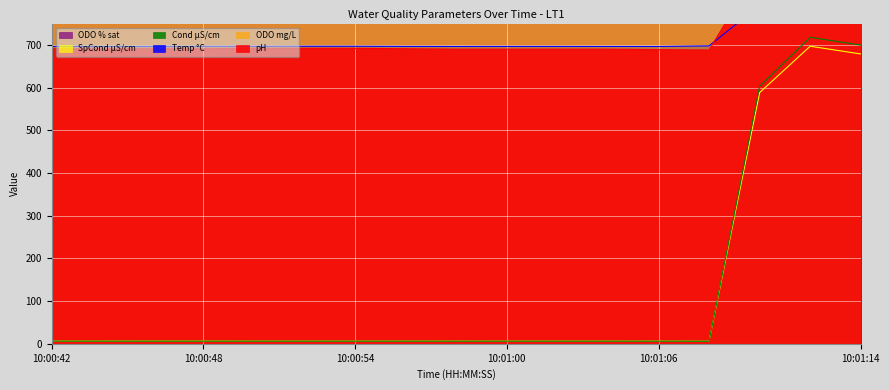

Reading left to right, extract all data points from this chart.

pH: 691.0	691.0	691.0	691.0	692.0	692.0	692.0	691.0	690.0	690.0	690.0	690.0	689.0	688.0	884.0	898.0	899.0
Temp °C: 696.4	696.4	696.4	696.6	696.7	696.8	696.8	696.5	696.4	696.5	696.5	696.4	696.3	697.7	792.8	797.4	798.0
ODO % sat: 1003.0	1003.0	1003.0	1003.0	1003.0	1003.0	1002.0	1002.0	1002.0	1002.0	1002.0	1002.0	1002.0	1003.0	1094.0	1048.0	1046.0
ODO mg/L: 857.0	857.0	857.0	857.0	857.0	857.0	856.0	856.0	856.0	856.0	856.0	856.0	856.0	857.0	934.0	840.0	838.0
SpCond µS/cm: 6.4	6.4	6.4	6.4	6.3	6.3	6.3	6.3	6.3	6.2	6.2	6.2	6.3	6.1	588.3	696.9	678.8
Cond µS/cm: 6.2	6.2	6.1	6.1	6.1	6.1	6.1	6.1	6.0	6.0	6.0	6.0	6.0	5.9	603.1	717.7	699.6